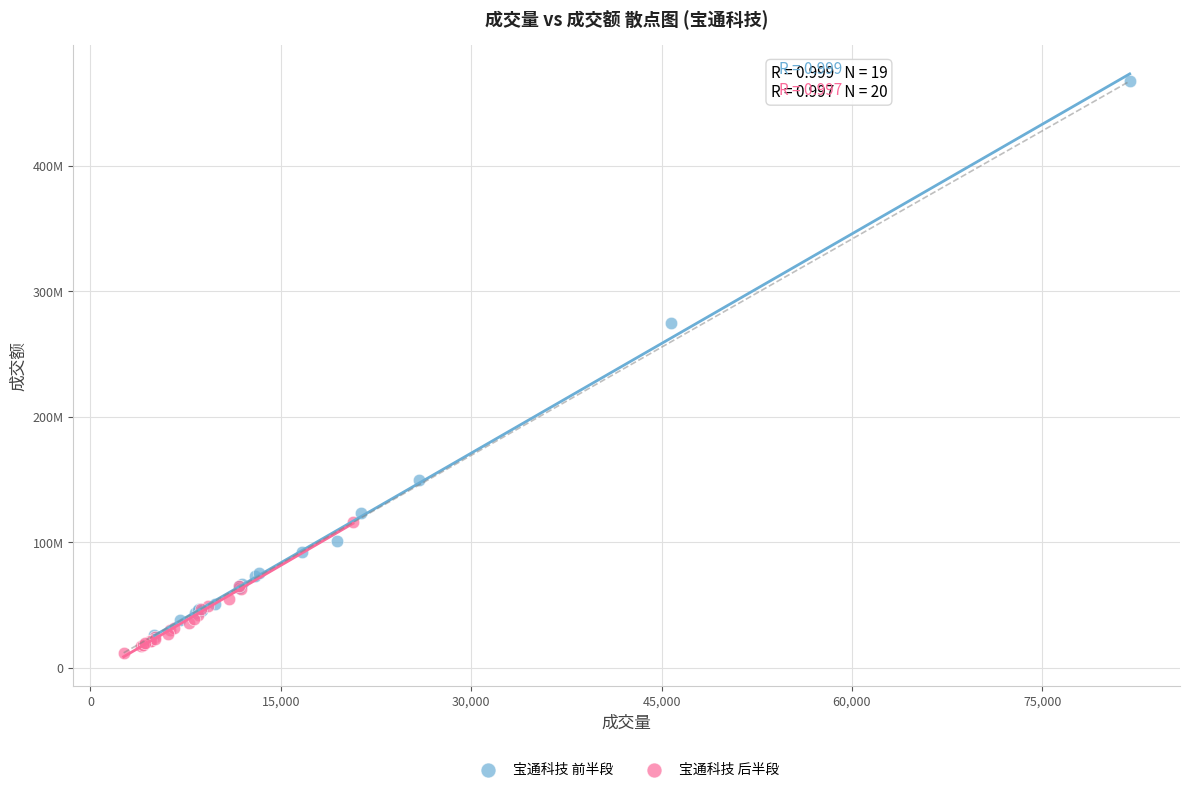

Which series reaches the maximum Y coordinate?

宝通科技 前半段